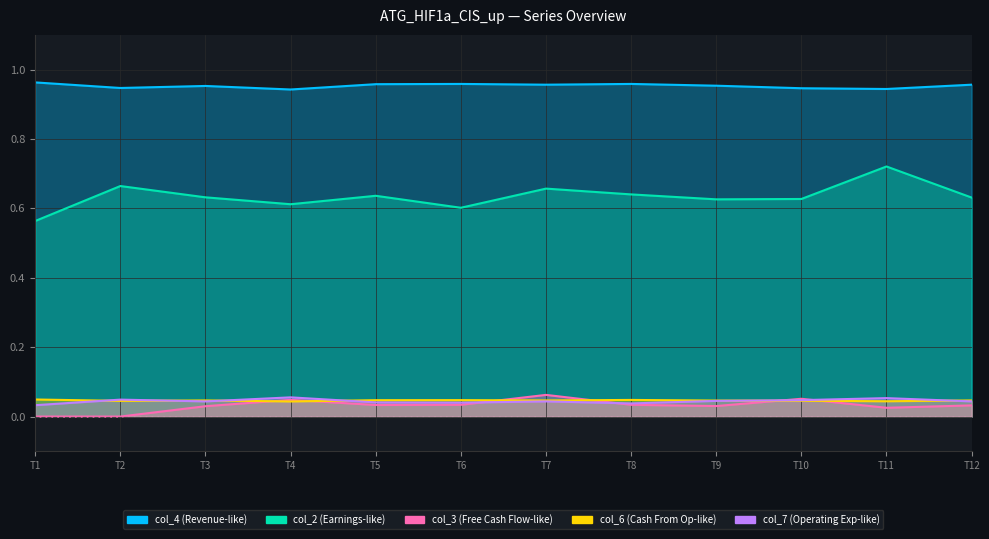

At T7, list the series in order from largest to smallest.

col_4, col_2, col_3, col_6, col_7